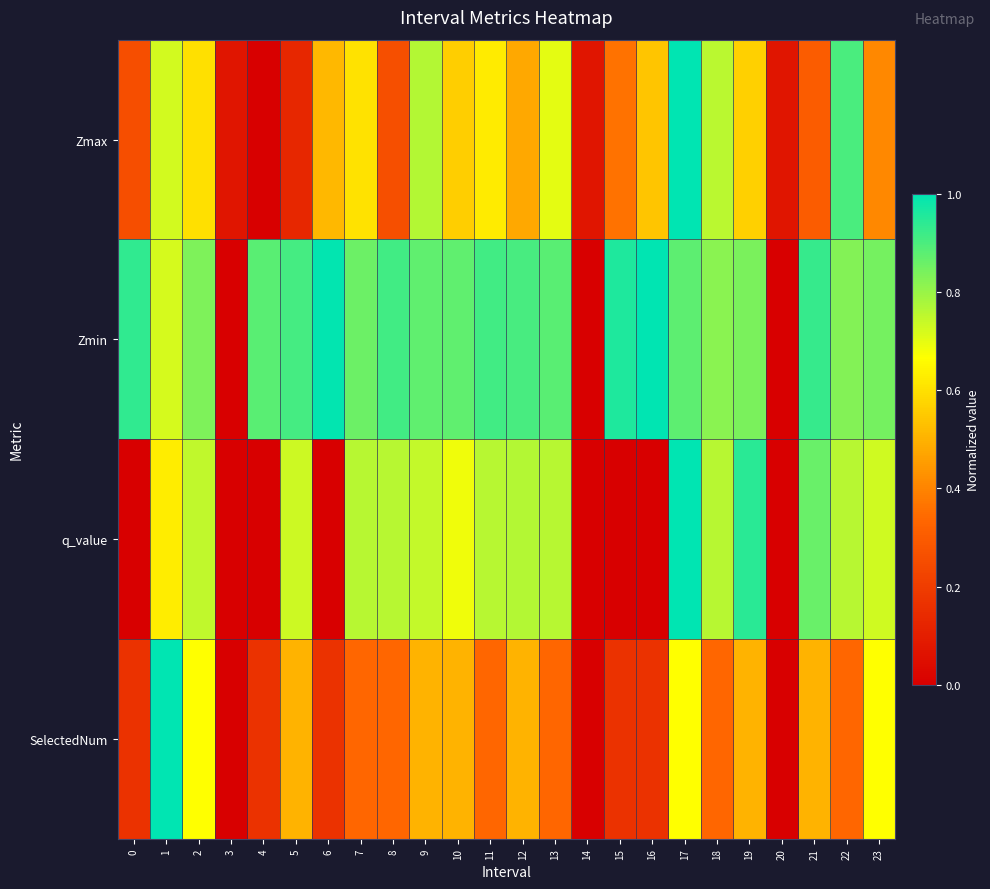

What is the spread (max minus min) of values at 10?

0.4